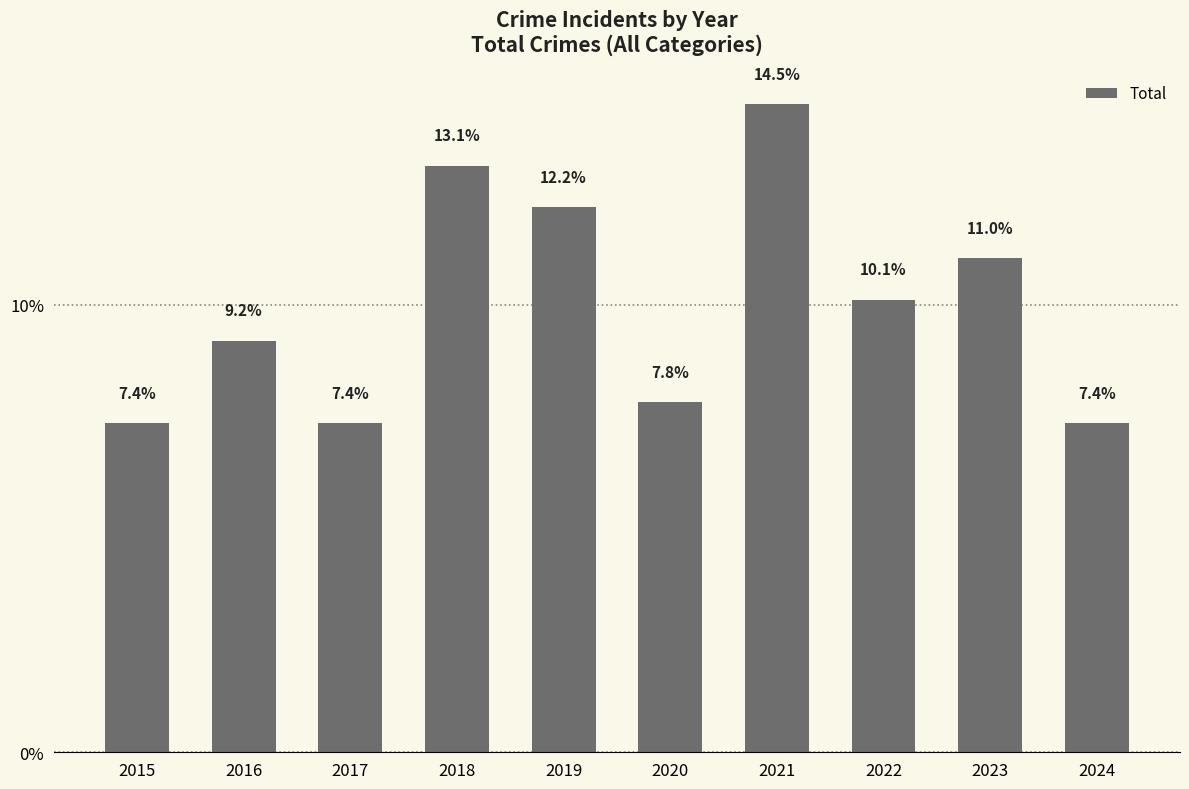

The chart shows a value of 7.8 at 2020. True or false?

True